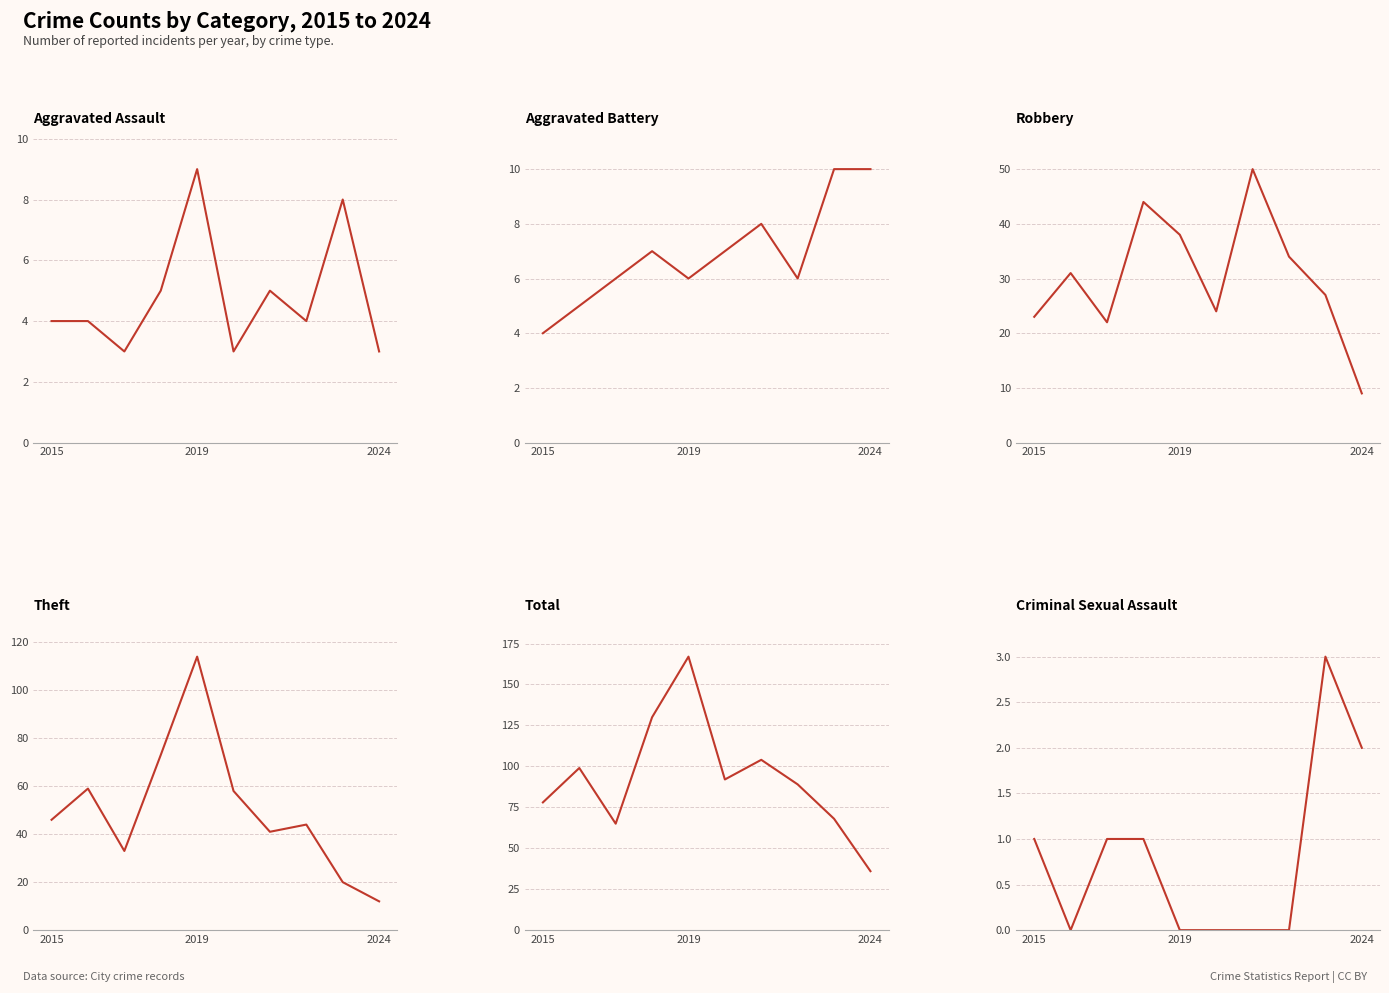

The value of Aggravated Battery at 5 is 3. True or false?

False